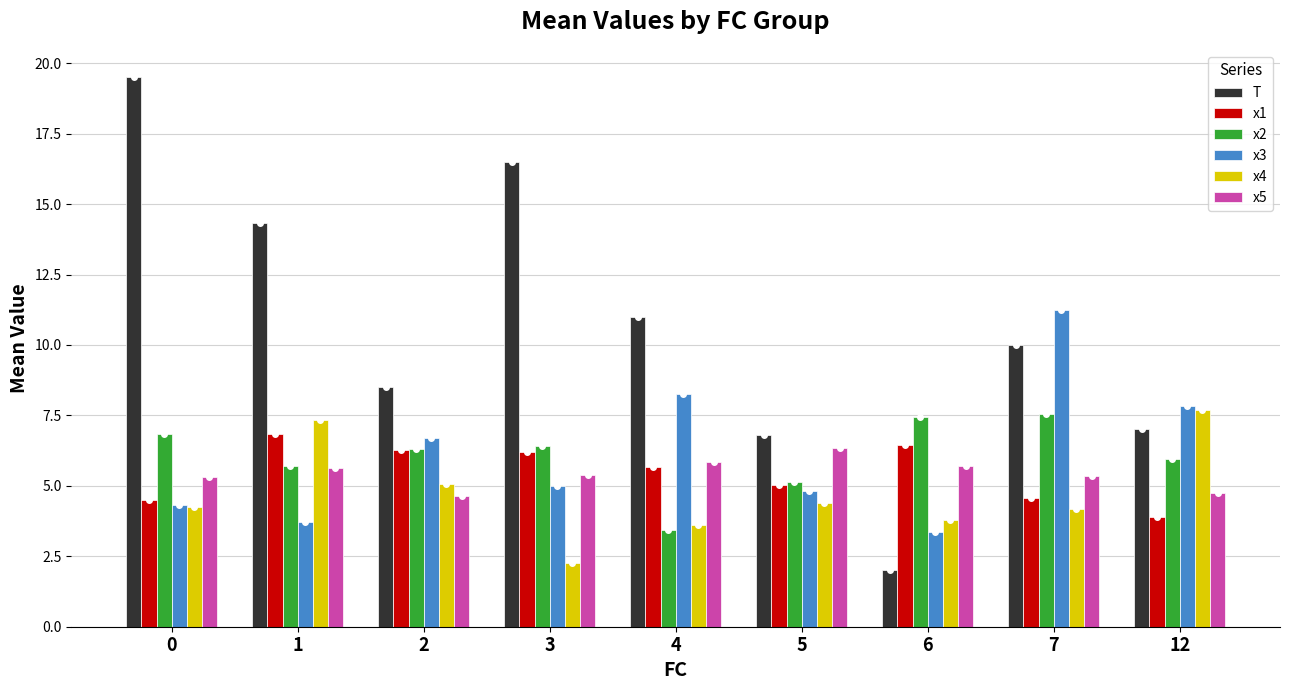

How many values in the T series are below 10?

4